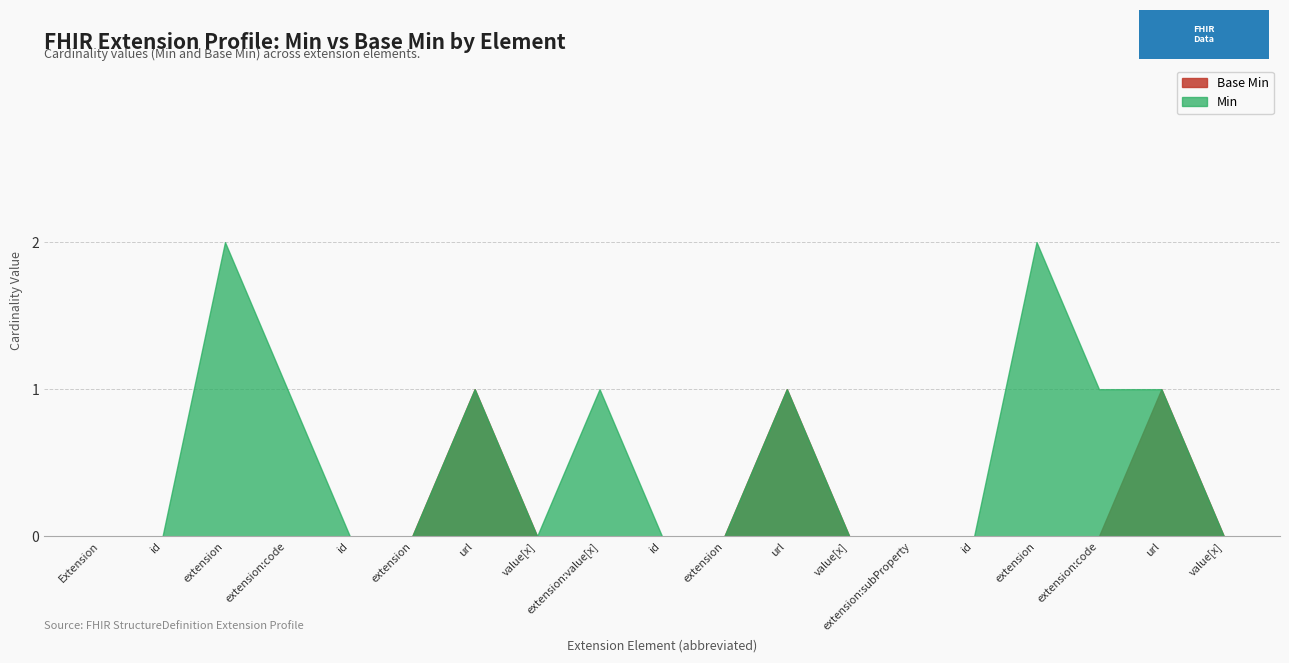

True or false: Base Min and Min cross at least once.

False